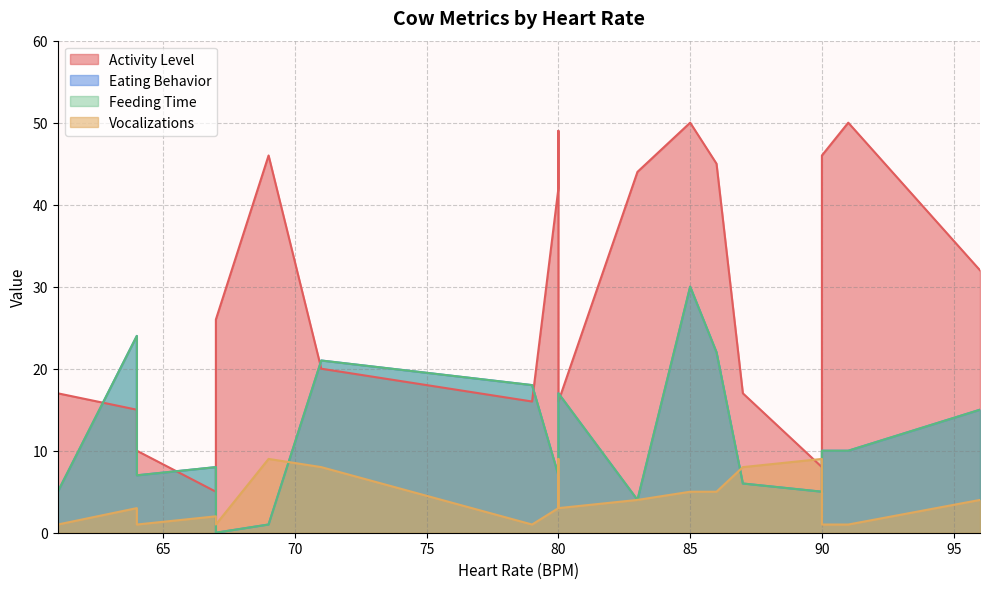

How many data points does each series have?

20